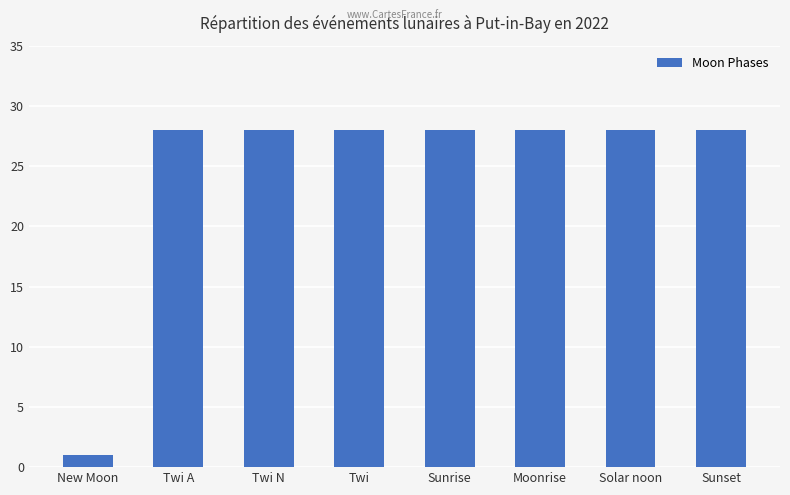

What is the sum of all values?

197